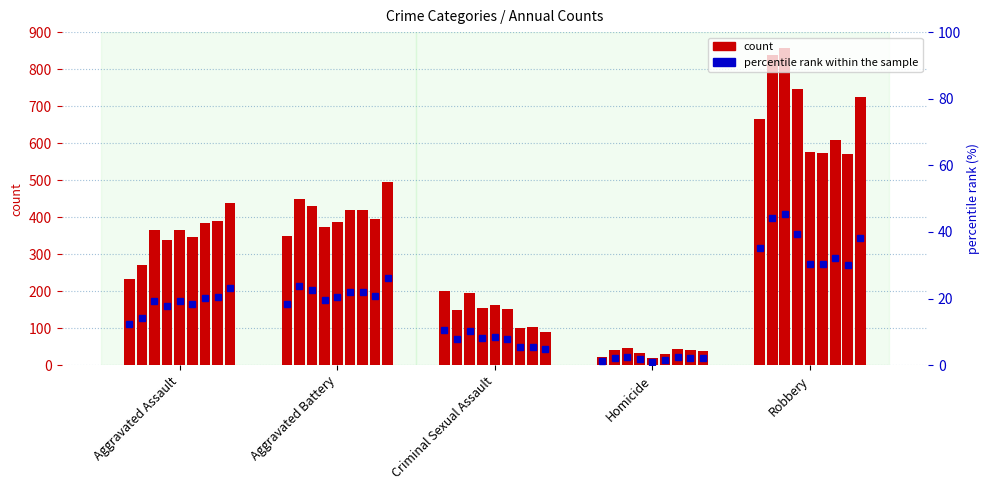

The count (2015) series shows 665.0 at Robbery. True or false?

True